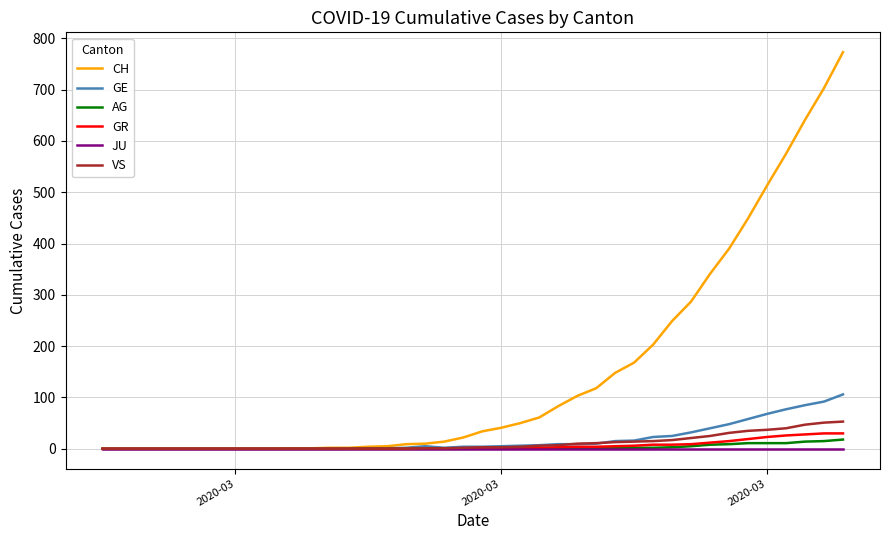

What is the maximum value shown in the chart?

773